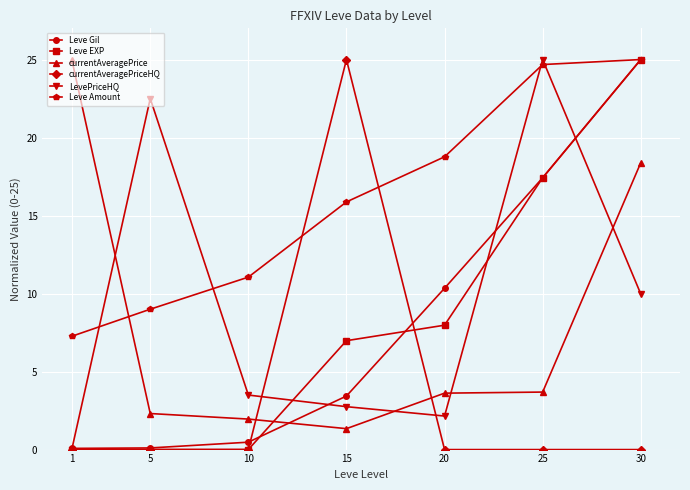

What is the greatest value displayed?

25.0